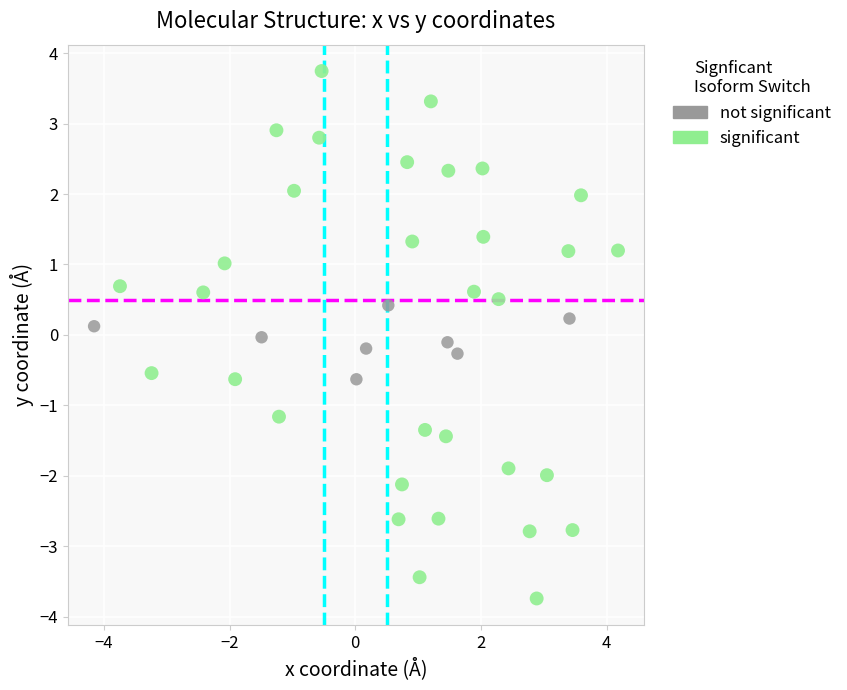

Which series has the largest Y range (max minus min)?

significant